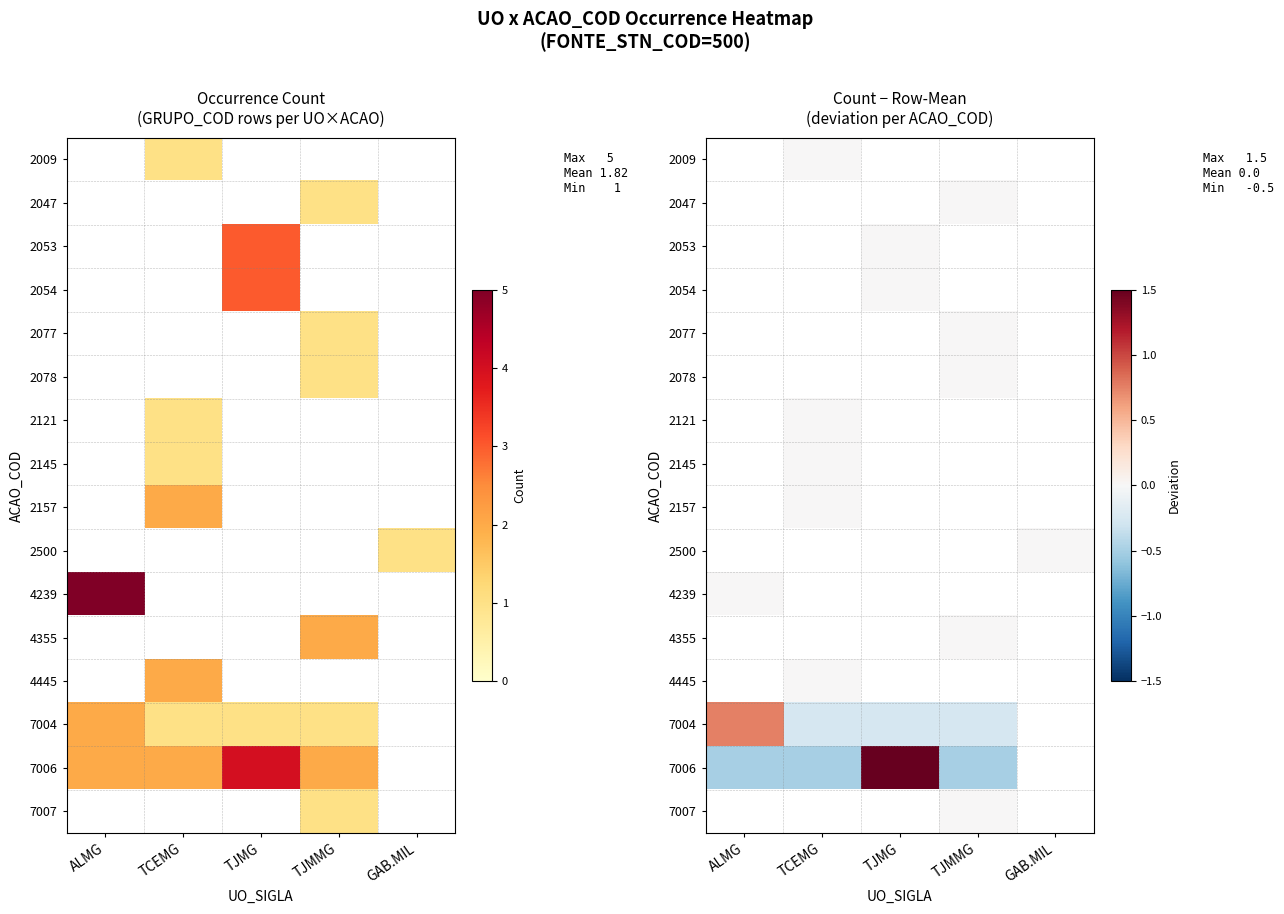

Is the value of 2145 at TJMG greater than the value of 2047 at GAB.MIL?

No